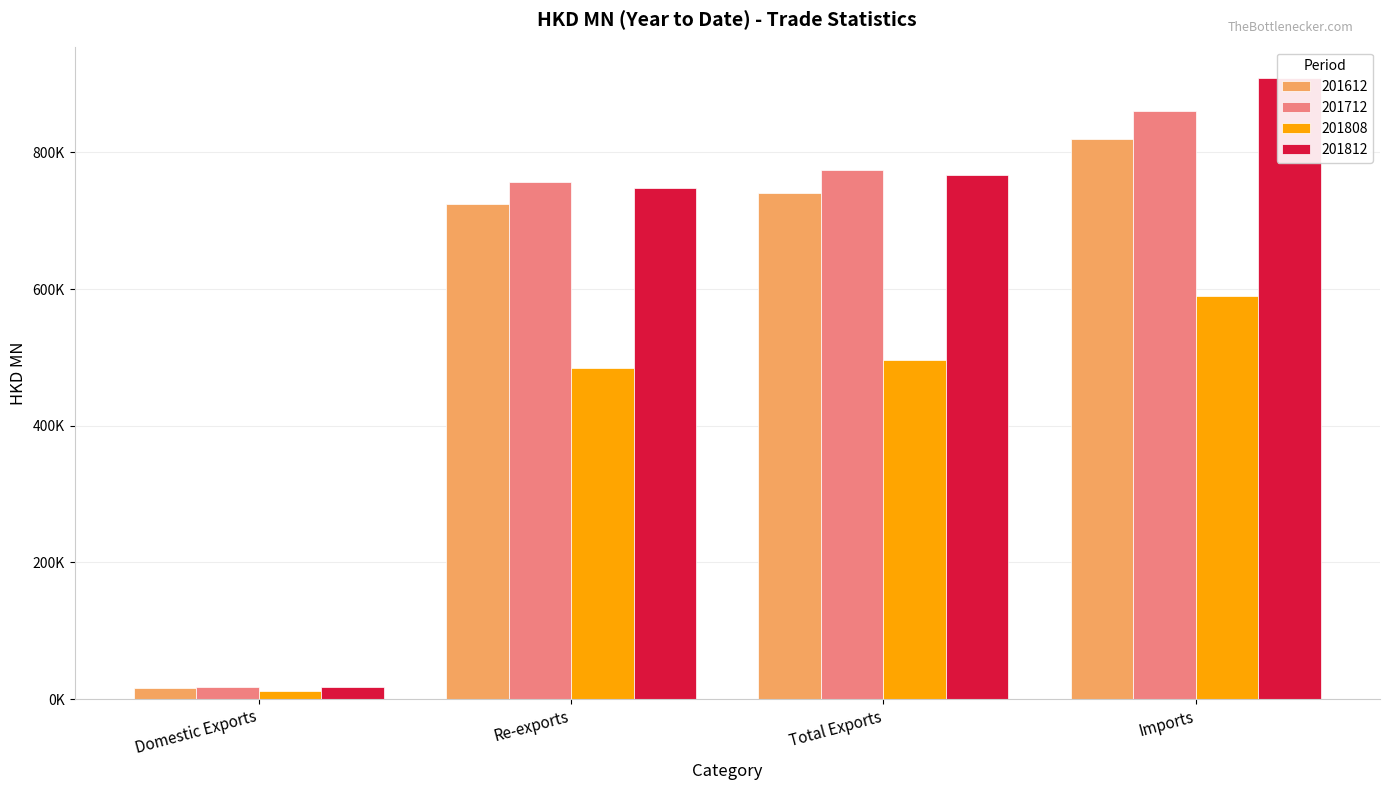

The value of 201812 at Domestic Exports is 7759.1. True or false?

False